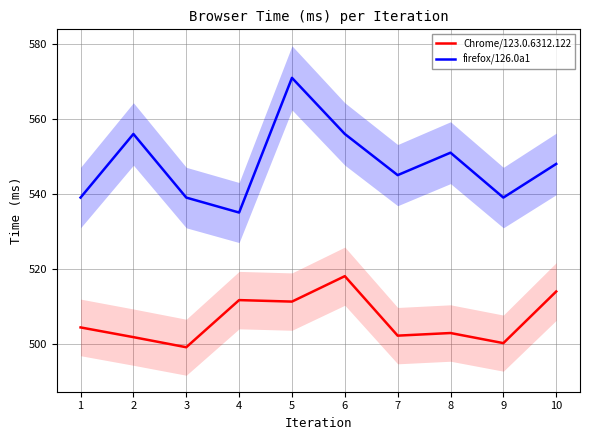

Is it true that firefox/126.0a1 equals 247.5 at 9?

False